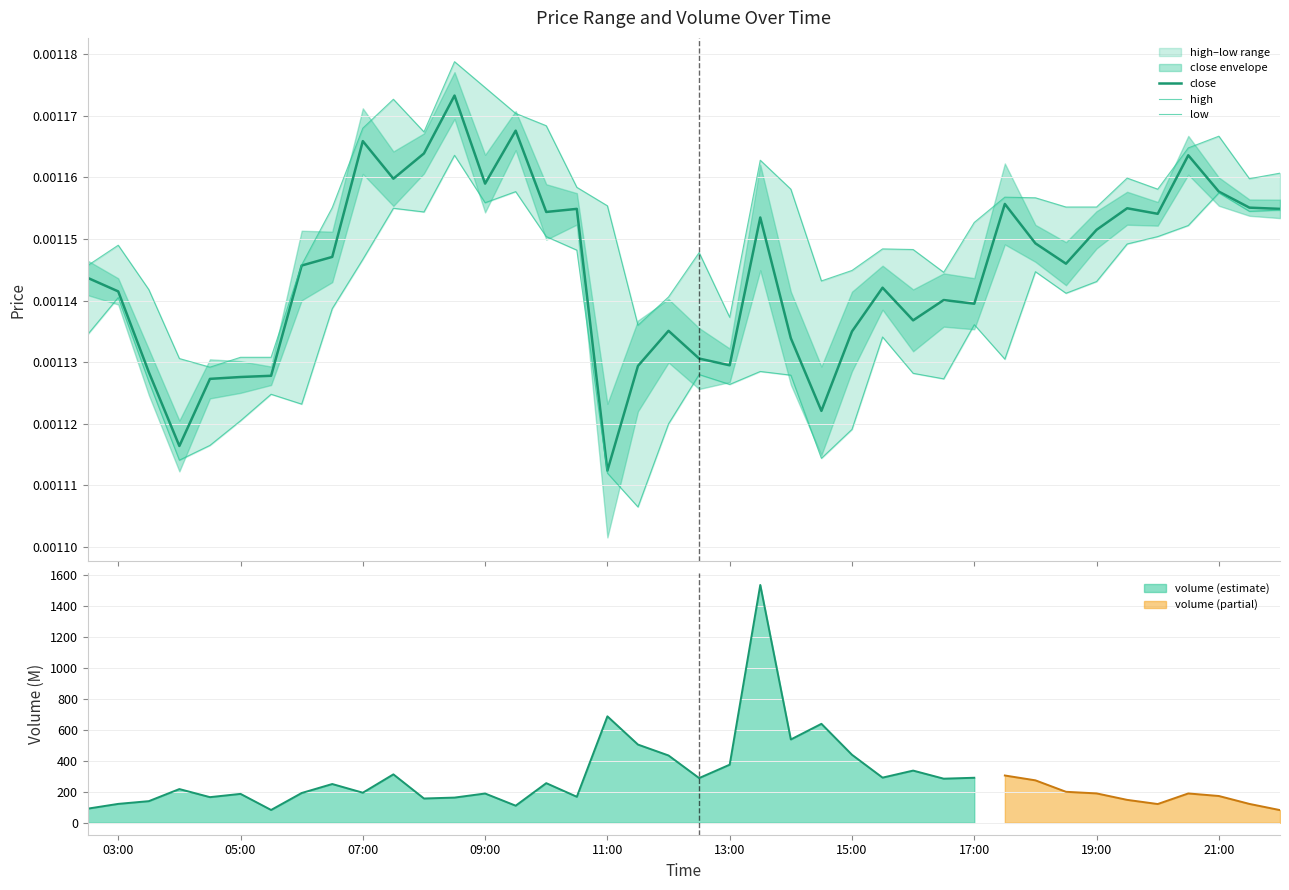

At which label is volume (estimate) closest to 809?

11:00